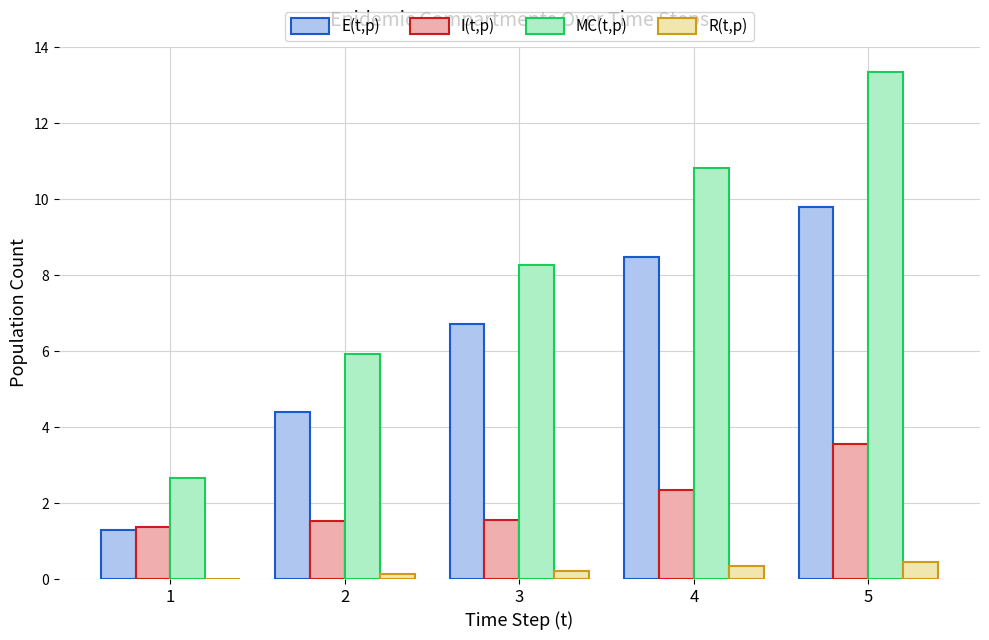

Are the bars horizontal?

No